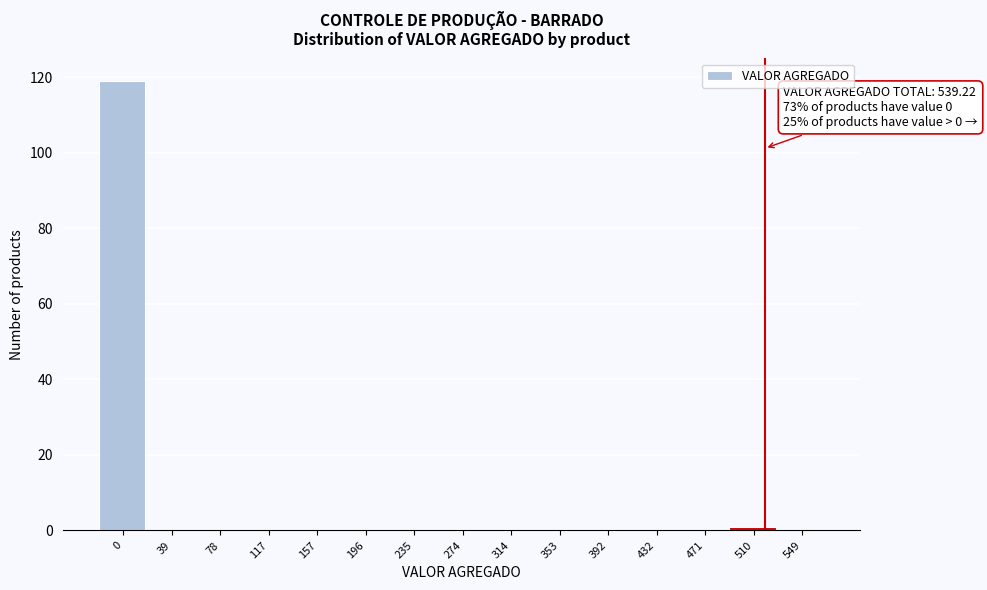

Reading left to right, list all the values displayed in this chart.

0=119	39=0	78=0	117=0	157=0	196=0	235=0	274=0	314=0	353=0	392=0	432=0	471=0	510=1	549=0